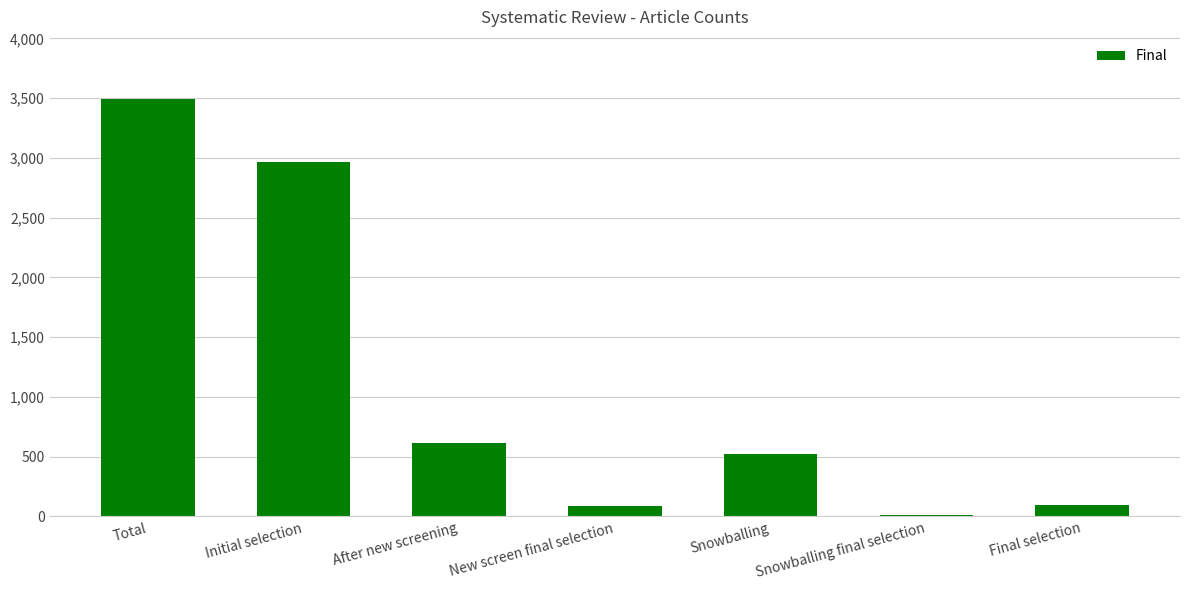

What is the change in value from After new screening to Snowballing final selection?

-605